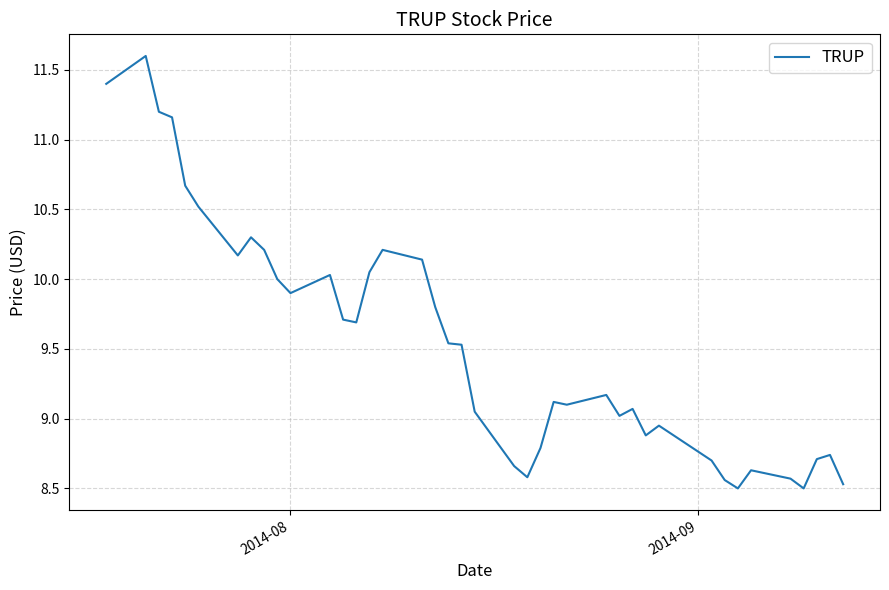

What is the difference between the maximum and minimum values?

3.1